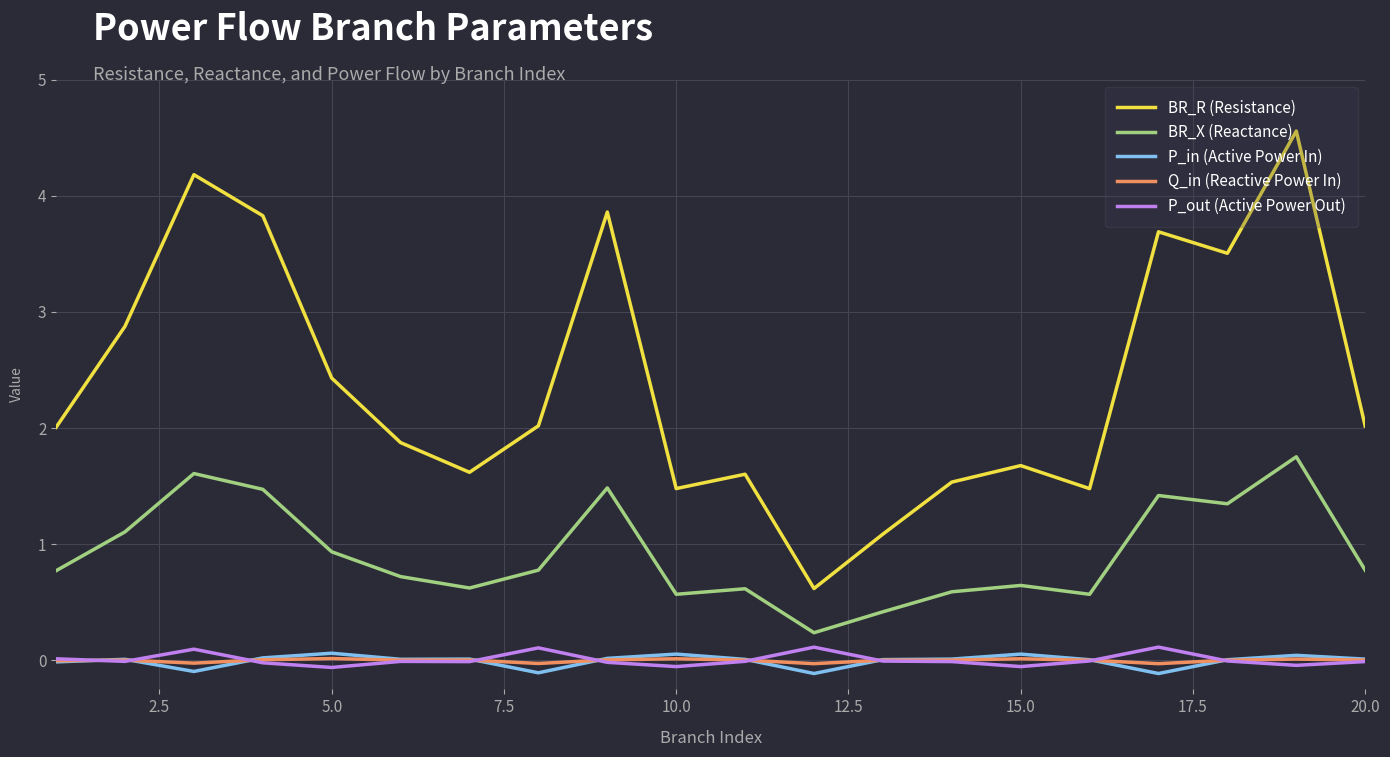

True or false: BR_X (Reactance) and Q_in (Reactive Power In) intersect in this chart.

False